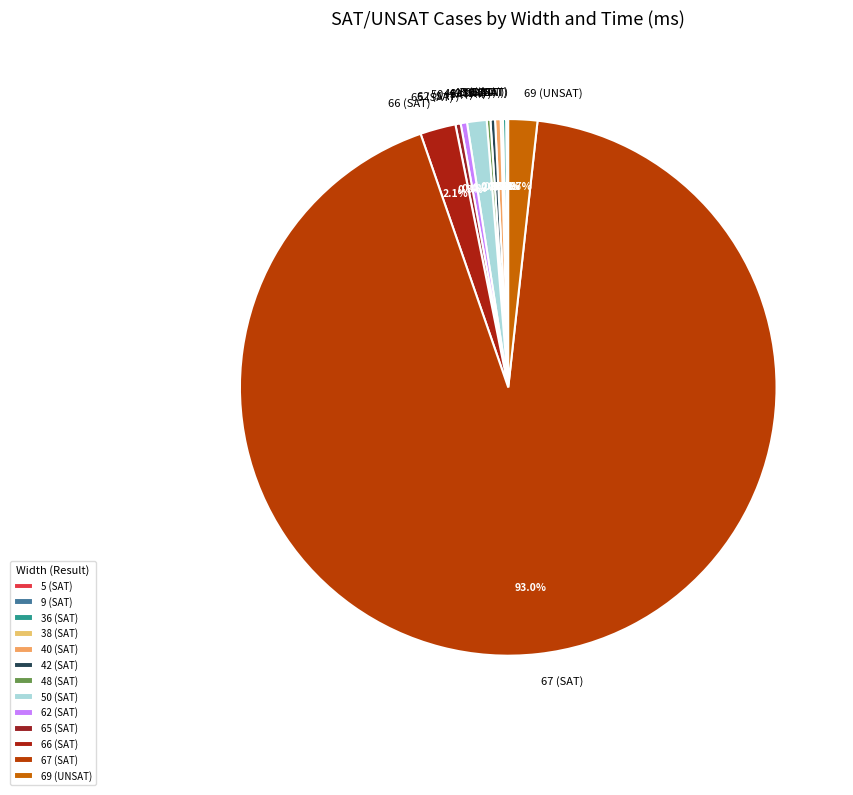

Between 40 (SAT) and 69 (UNSAT), which is larger?

69 (UNSAT)